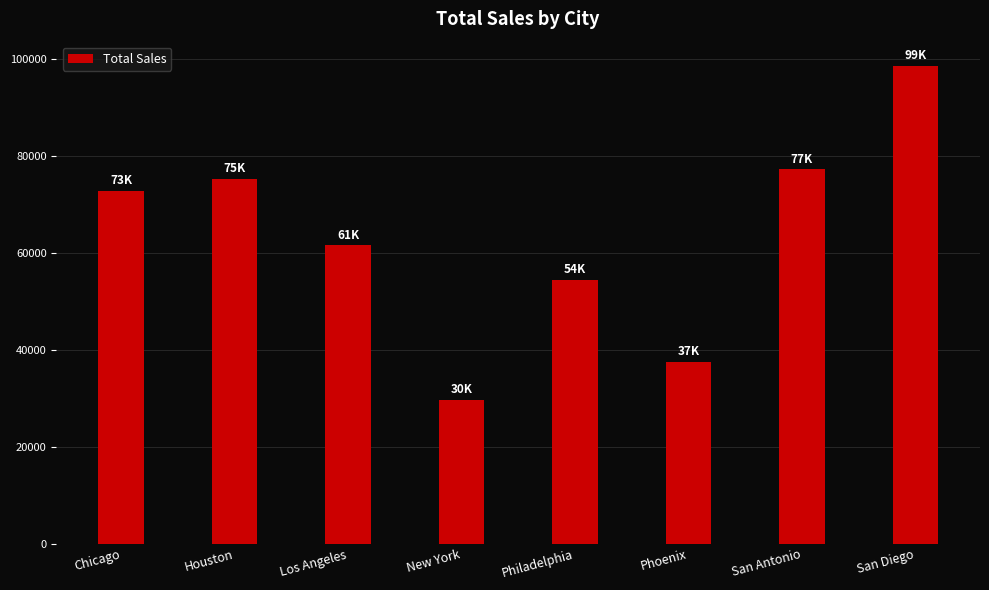

Between Chicago and Los Angeles, which is larger?

Chicago